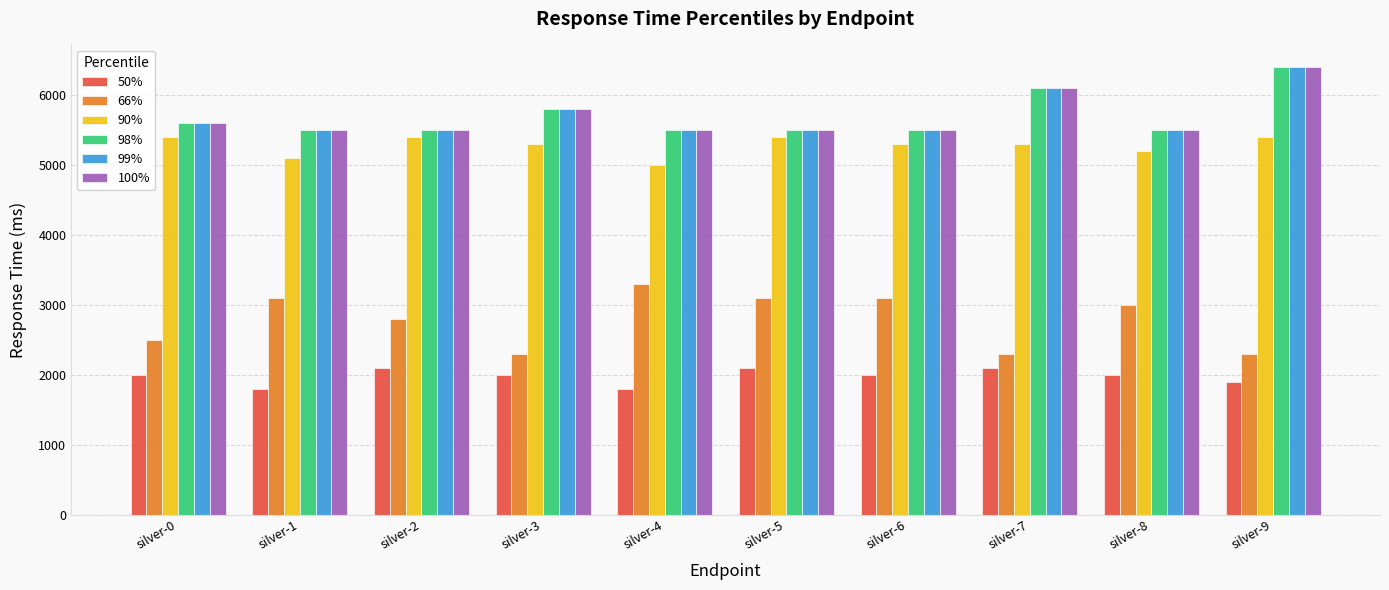

Reading left to right, transcribe all the data shown in this chart.

50%: 2000	1800	2100	2000	1800	2100	2000	2100	2000	1900
66%: 2500	3100	2800	2300	3300	3100	3100	2300	3000	2300
90%: 5400	5100	5400	5300	5000	5400	5300	5300	5200	5400
98%: 5600	5500	5500	5800	5500	5500	5500	6100	5500	6400
99%: 5600	5500	5500	5800	5500	5500	5500	6100	5500	6400
100%: 5600	5500	5500	5800	5500	5500	5500	6100	5500	6400